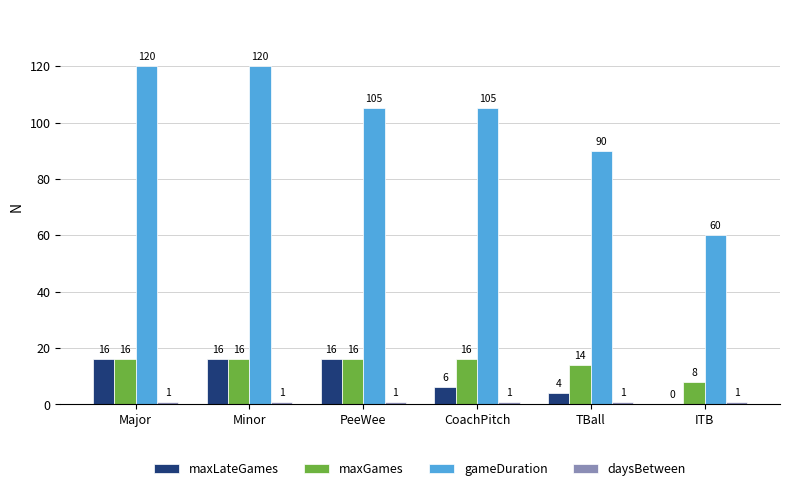

What is the total value across all series at Minor?

153